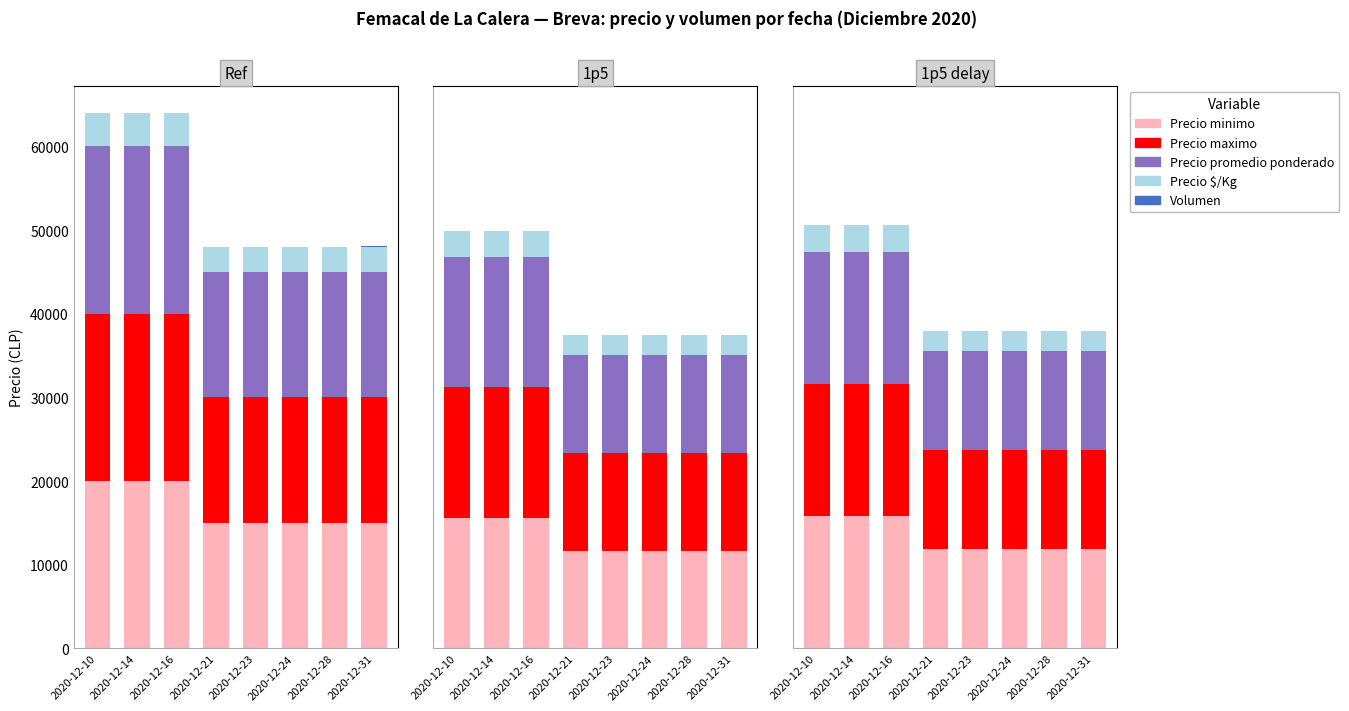

List the labels in order of Precio minimo value, largest first.

2020-12-10, 2020-12-14, 2020-12-16, 2020-12-21, 2020-12-23, 2020-12-24, 2020-12-28, 2020-12-31